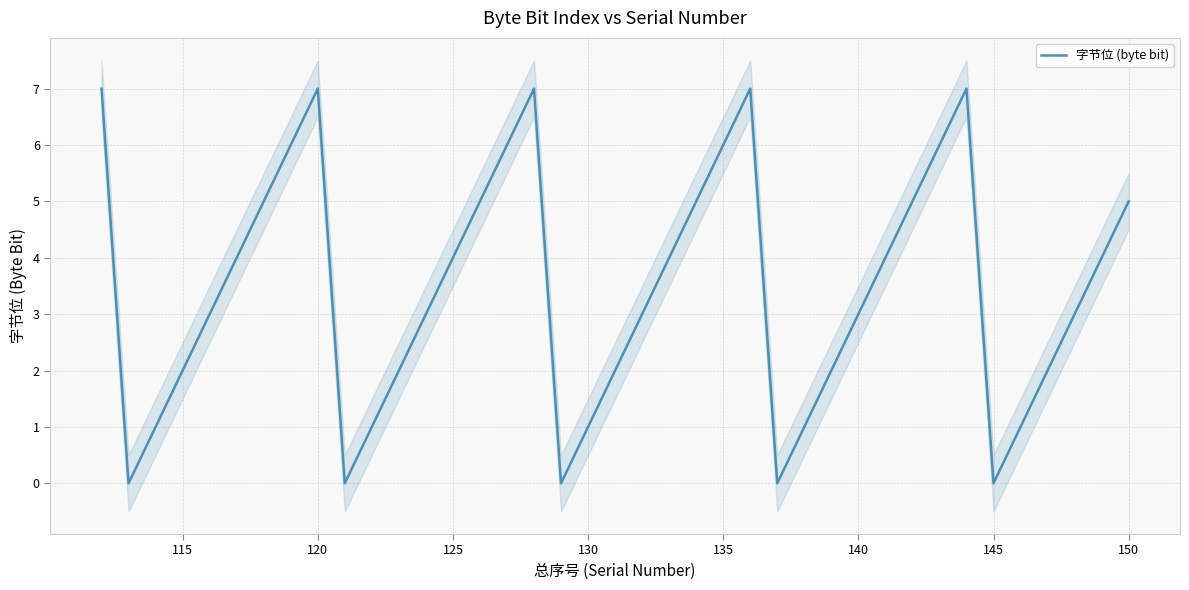

What is the sum of all values?

134